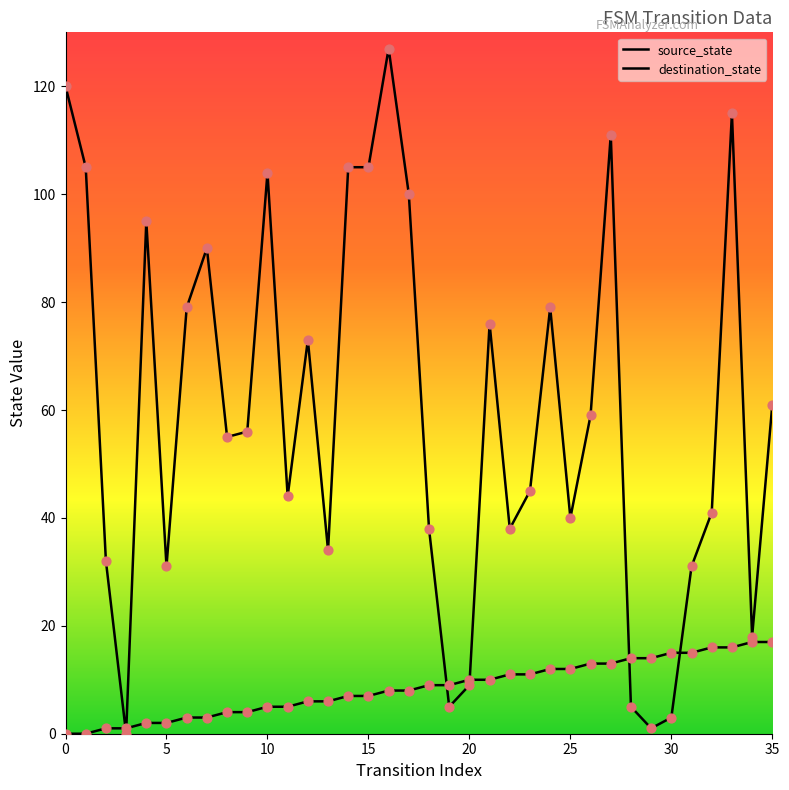

Is this an area chart (filled region under the line)?

No